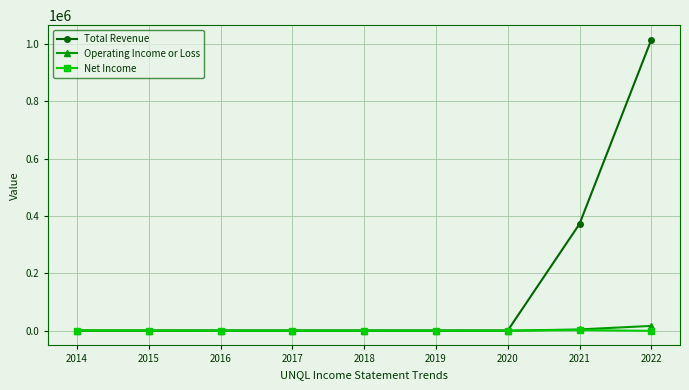

Between 2015 and 2022, which series saw the biggest shift?

Total Revenue